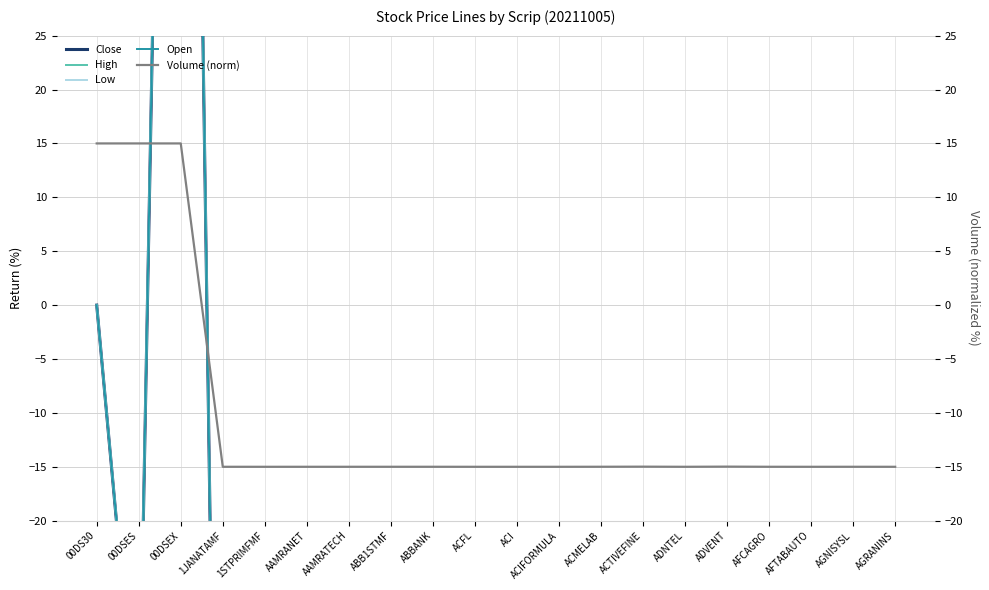

How many categories are shown in the chart?

20